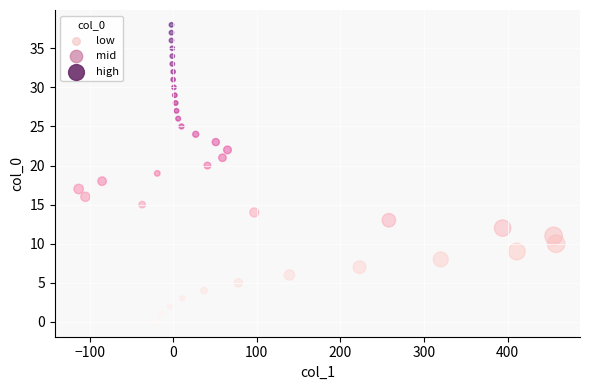

What is the range of Y values (max minus min)?

38